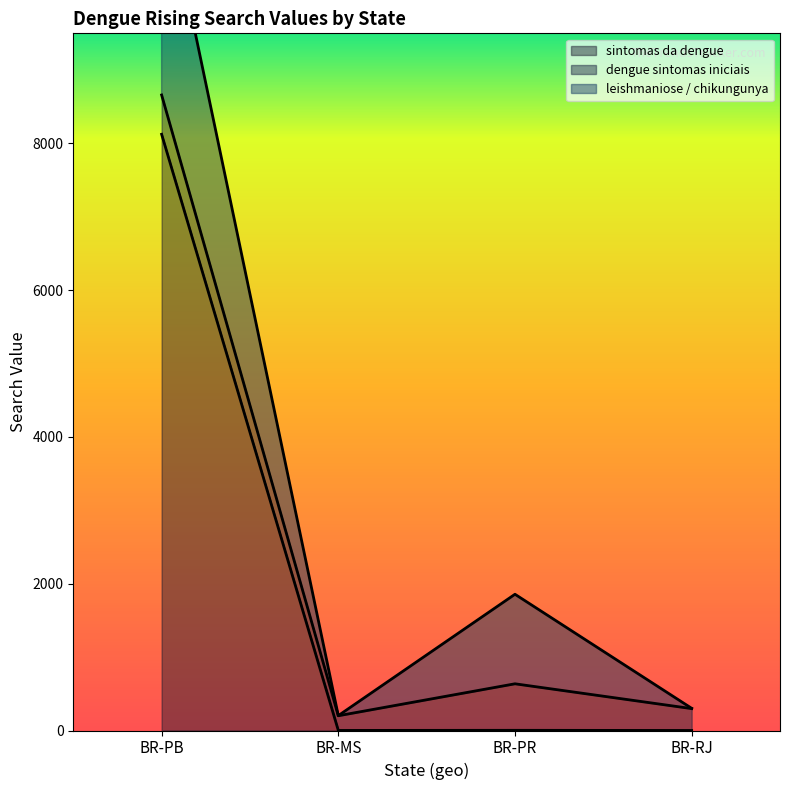

How many intersections are there between leishmaniose / chikungunya and dengue sintomas iniciais?

3